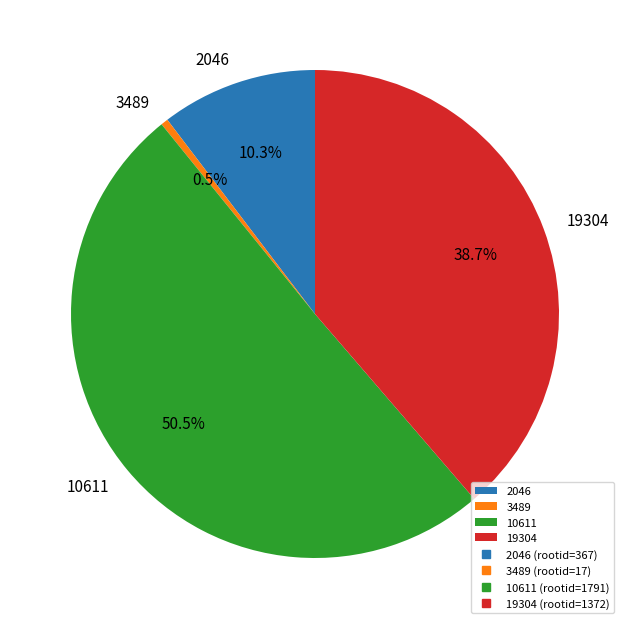

To the nearest percent, what is the combined percentage of 2046 and 19304?

49%